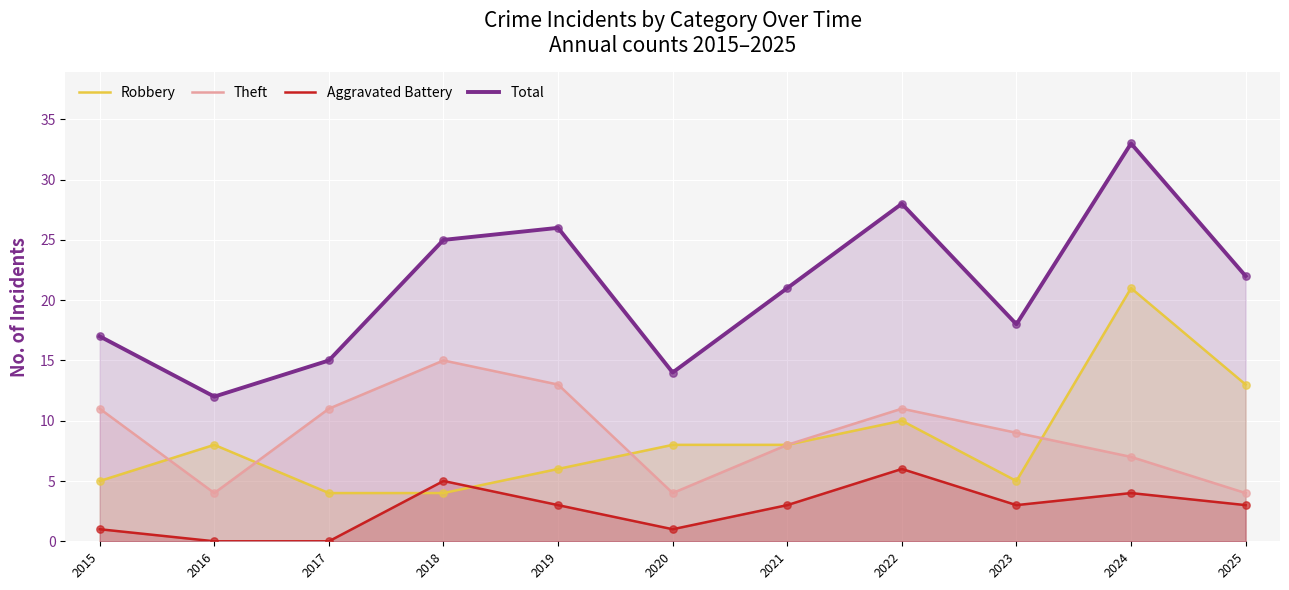

Which series contains the lowest Y value?

Aggravated Battery